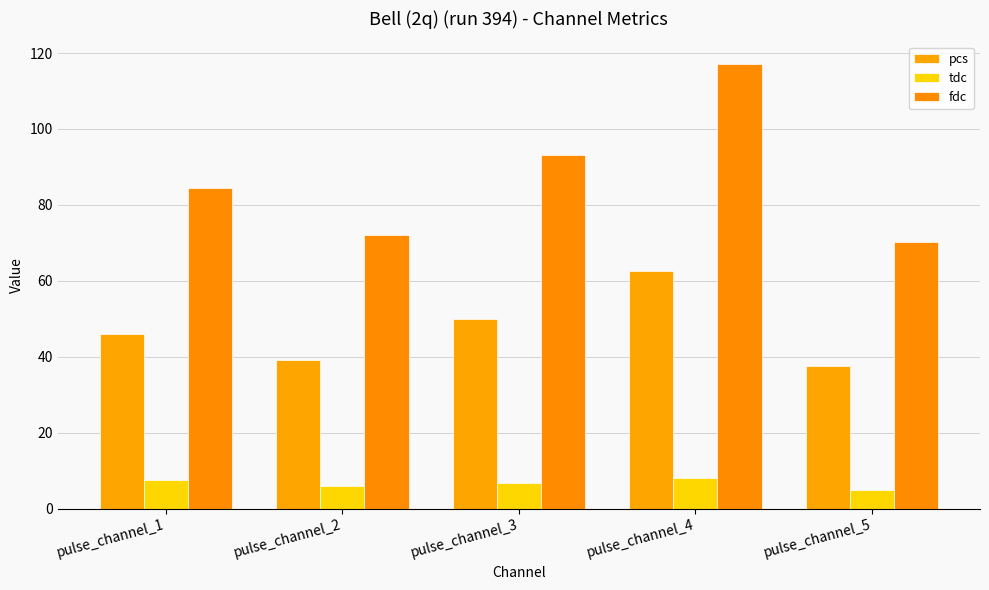

Count the number of data series in this chart.

3